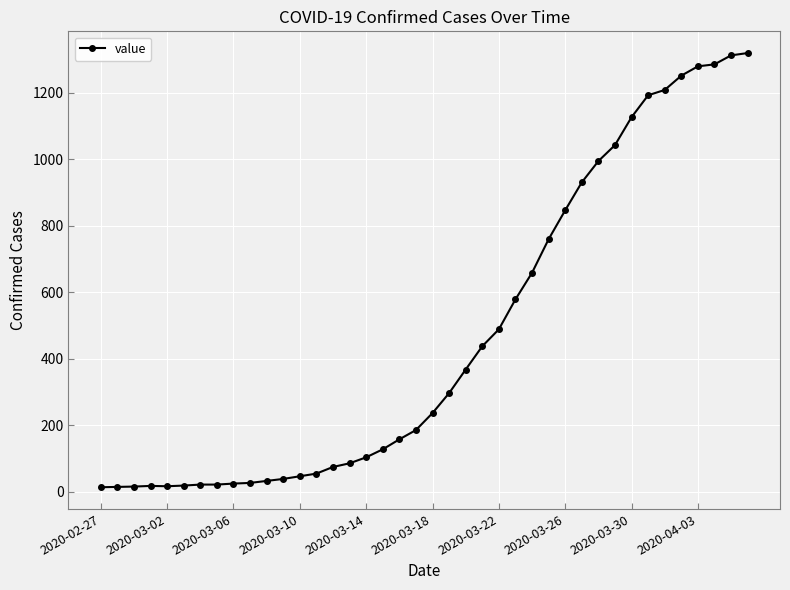

What is the difference between the maximum and second lowest values?

1305